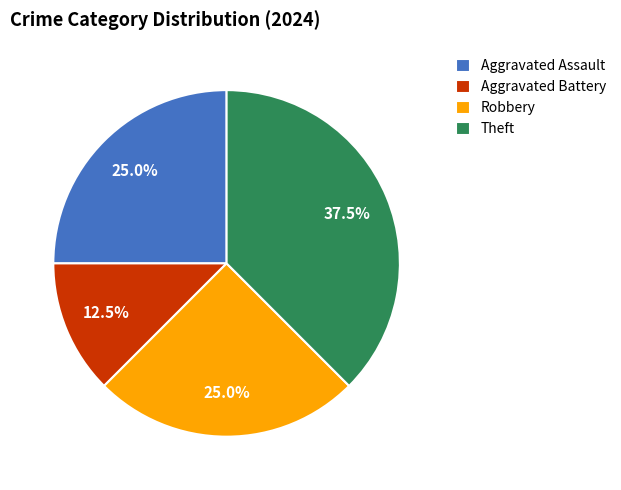

What portion of the pie excludes Aggravated Assault?

75.0%